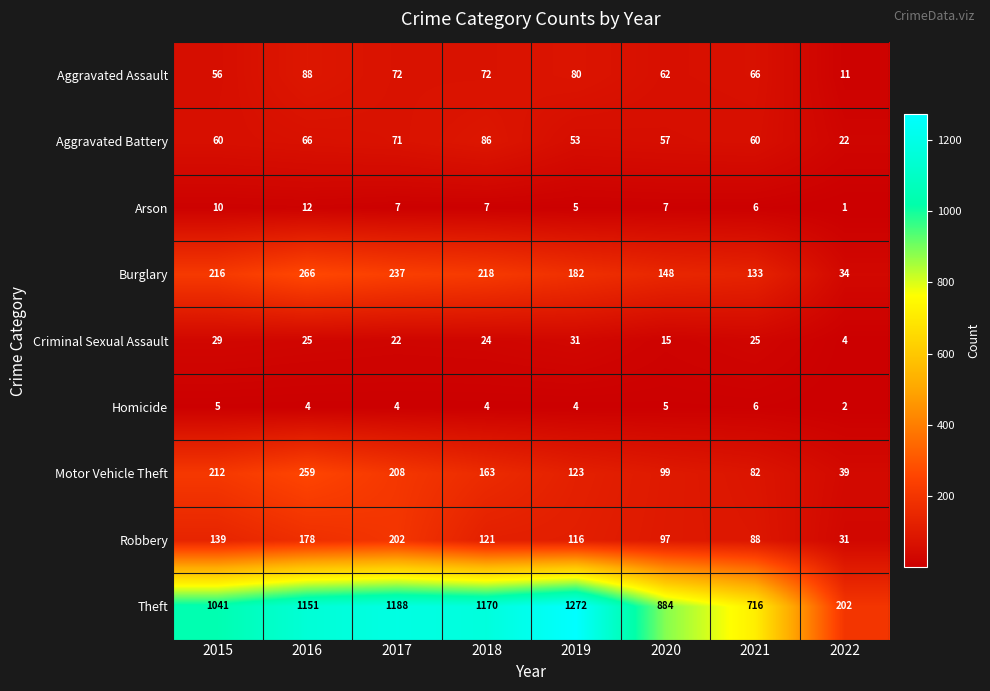

What is the maximum value shown in the chart?

1272